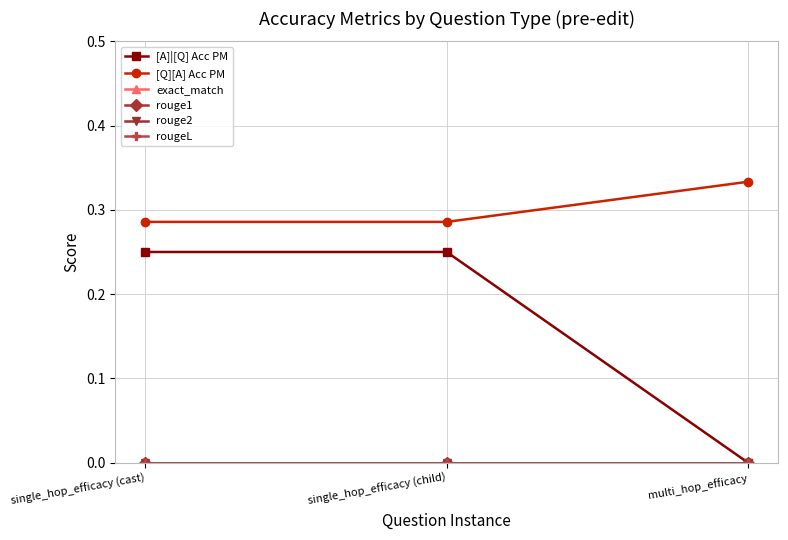

At how many categories does at least one series exceed 0?

3